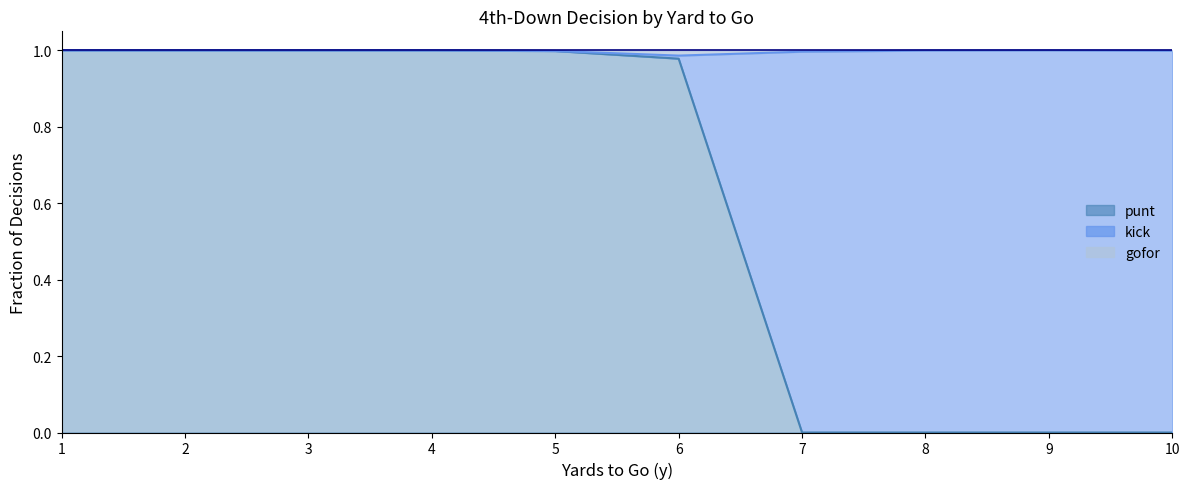

True or false: kick has a value of 0.4 at 9.

False